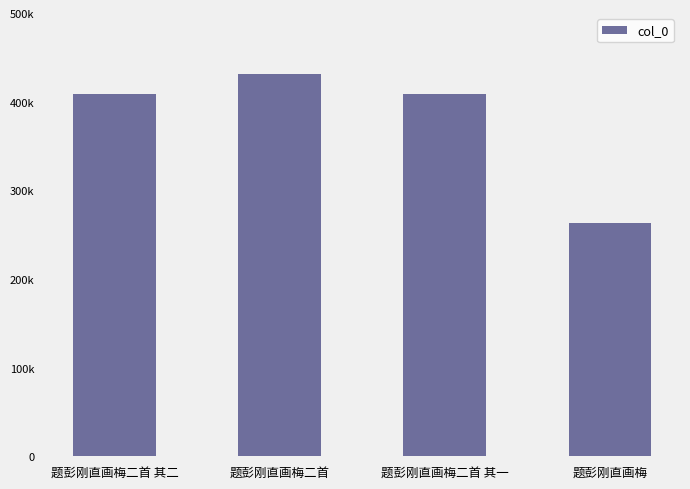

Between 题彭刚直画梅二首 其一 and 题彭刚直画梅二首, which is larger?

题彭刚直画梅二首